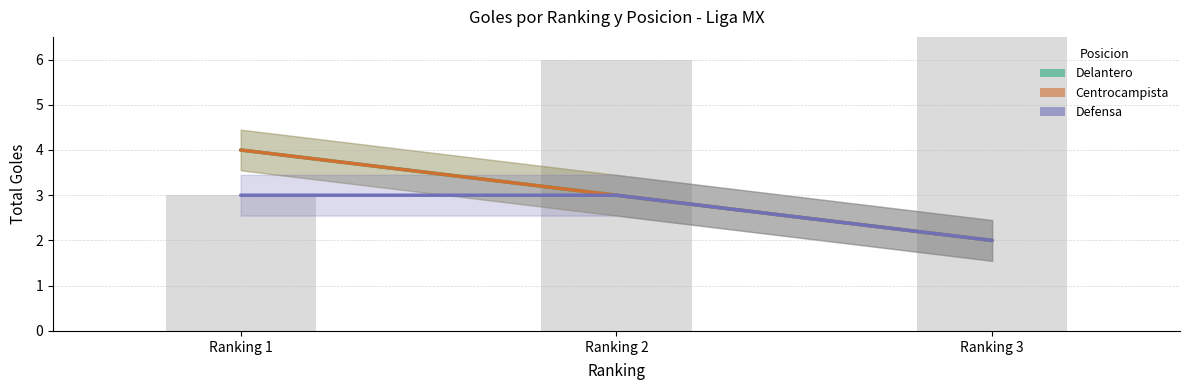

At which category is the sum across all series the highest?

Ranking 1